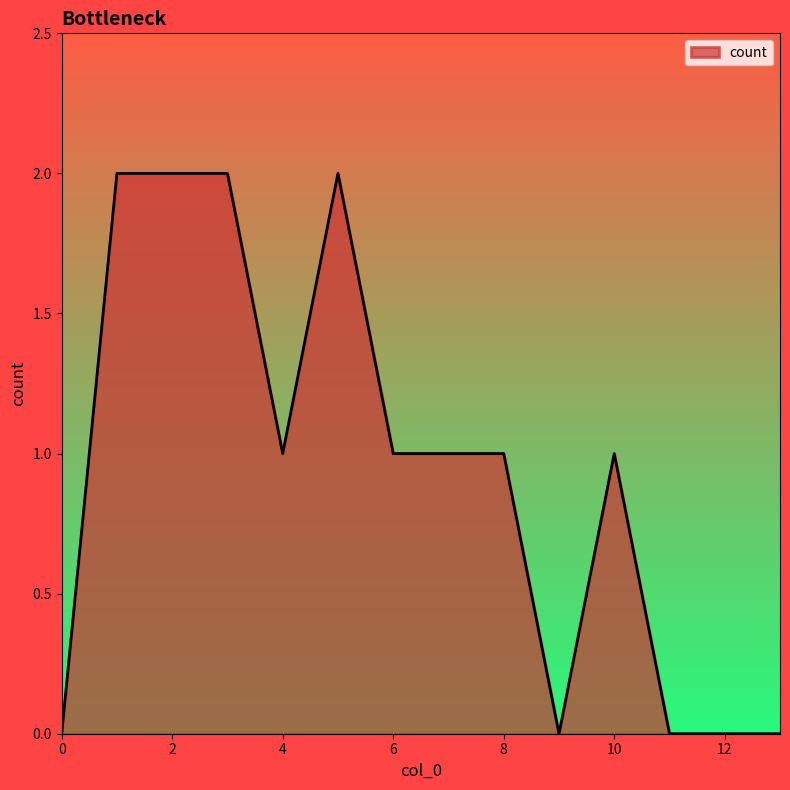

How many lines are shown in the chart?

1